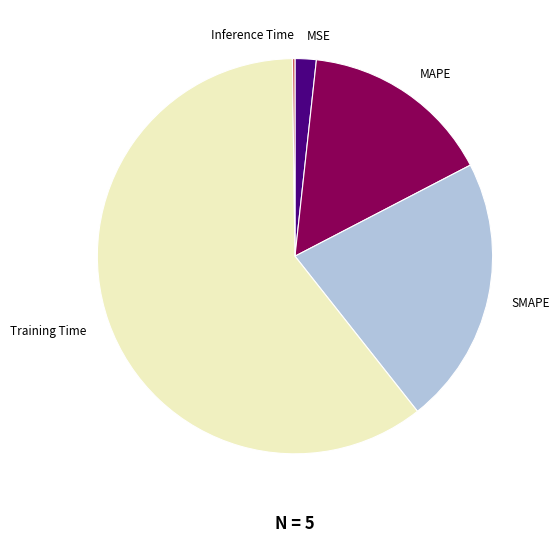

Is the sum of MAPE and SMAPE greater than half?

No